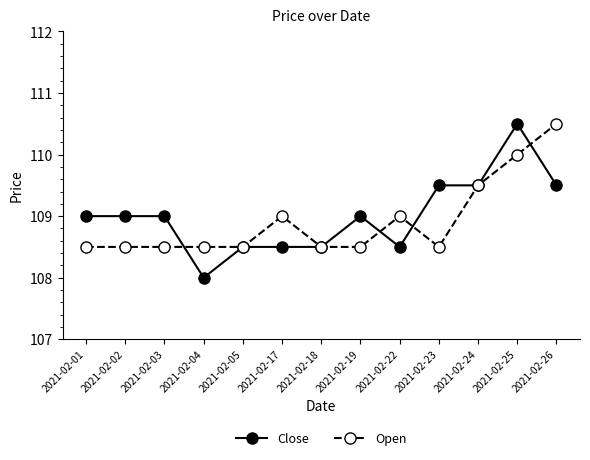

The value of Close at 2021-02-01 is 160.5. True or false?

False